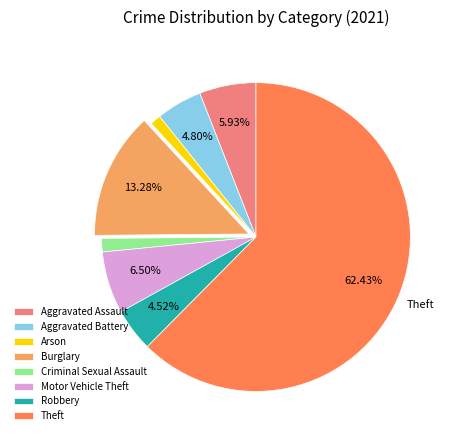

To the nearest percent, what portion does Aggravated Assault represent?

6%